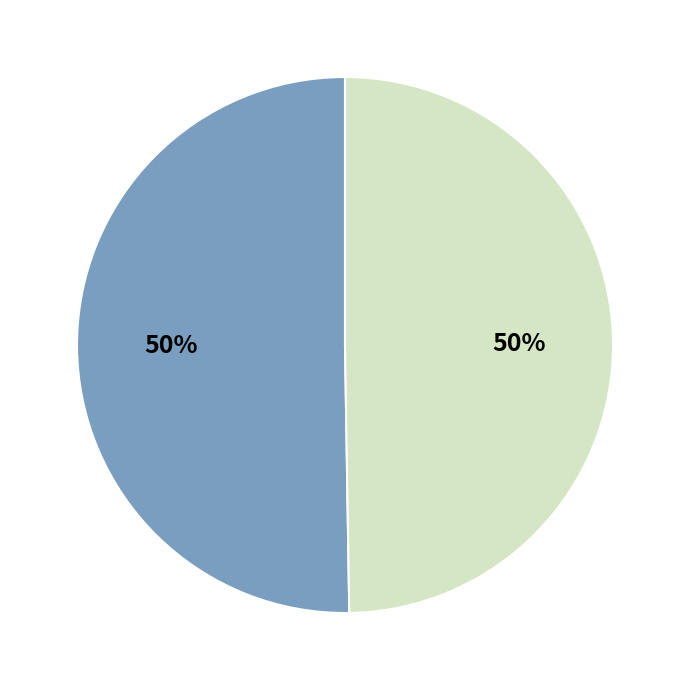

How many segments does this pie chart have?

2